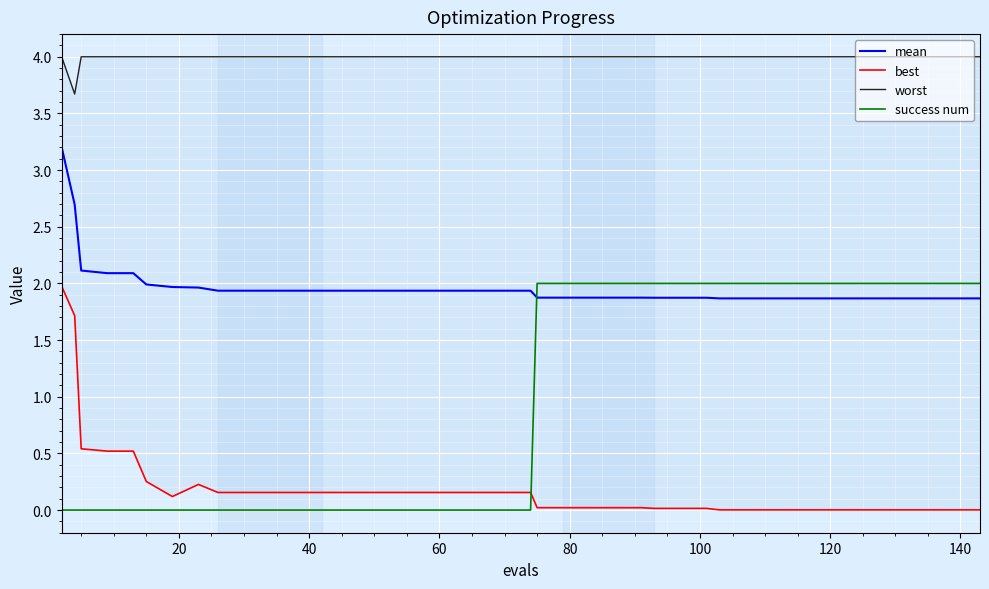

What is the highest value of the mean series?

3.2